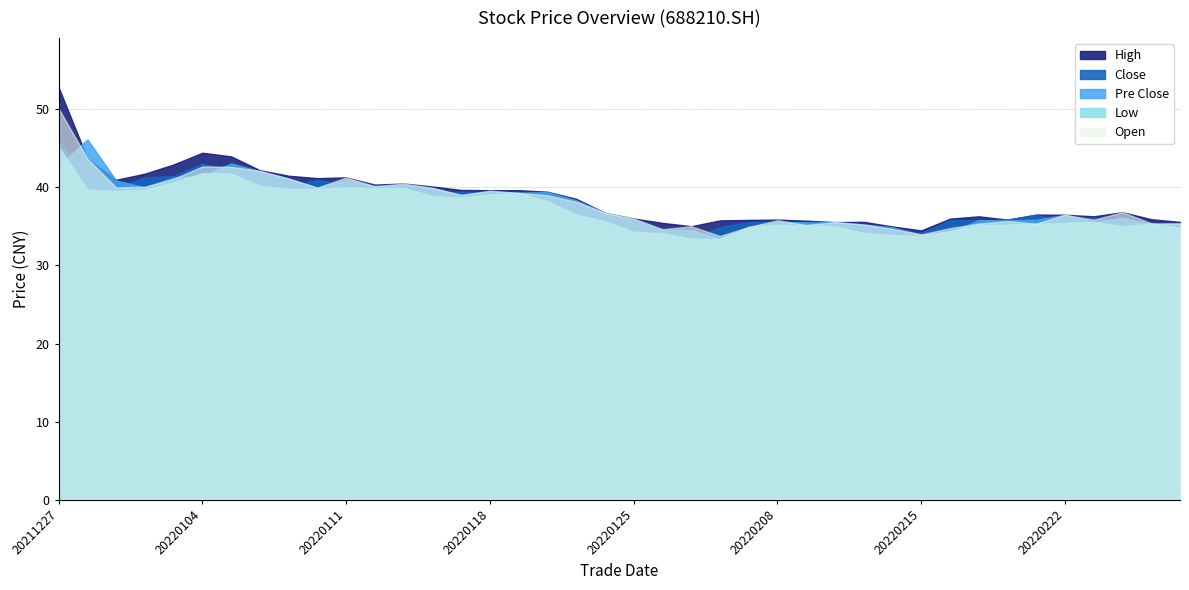

What are all the series names shown in the legend?

high, close, pre_close, low, open